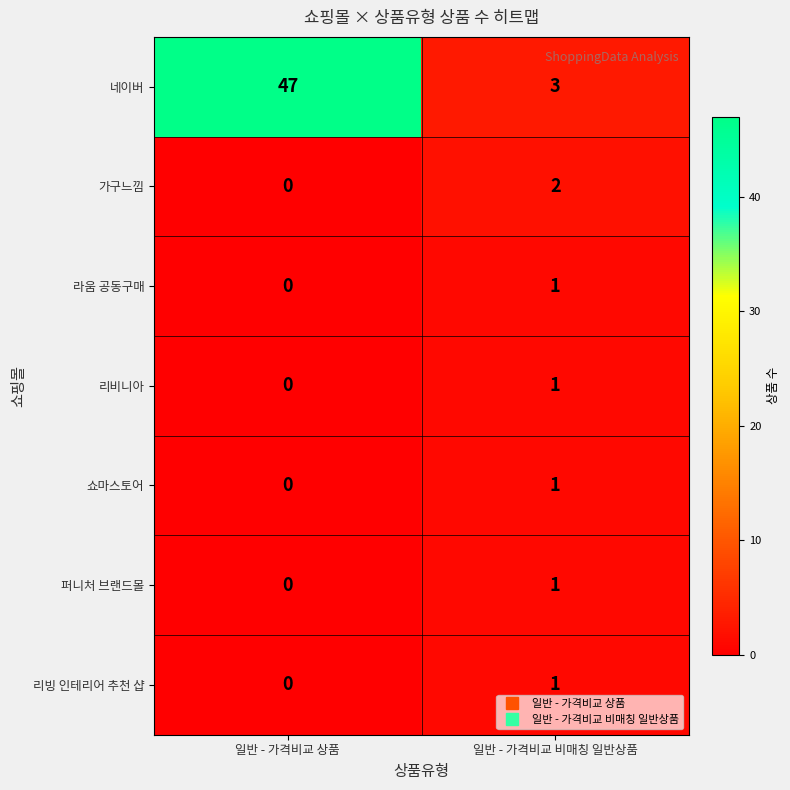

Between 일반 - 가격비교 상품 and 일반 - 가격비교 비매칭 일반상품, which series saw the biggest shift?

네이버